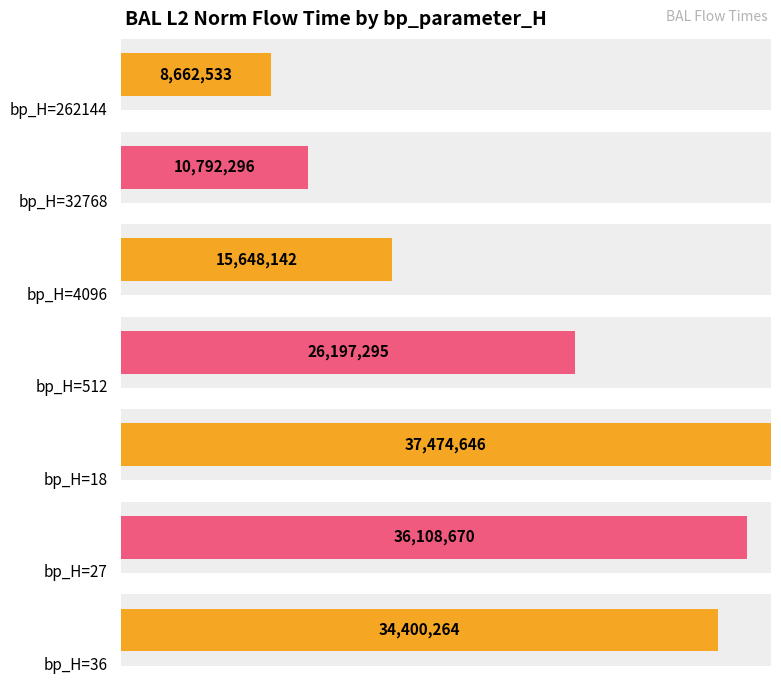

Does the chart contain any negative values?

No